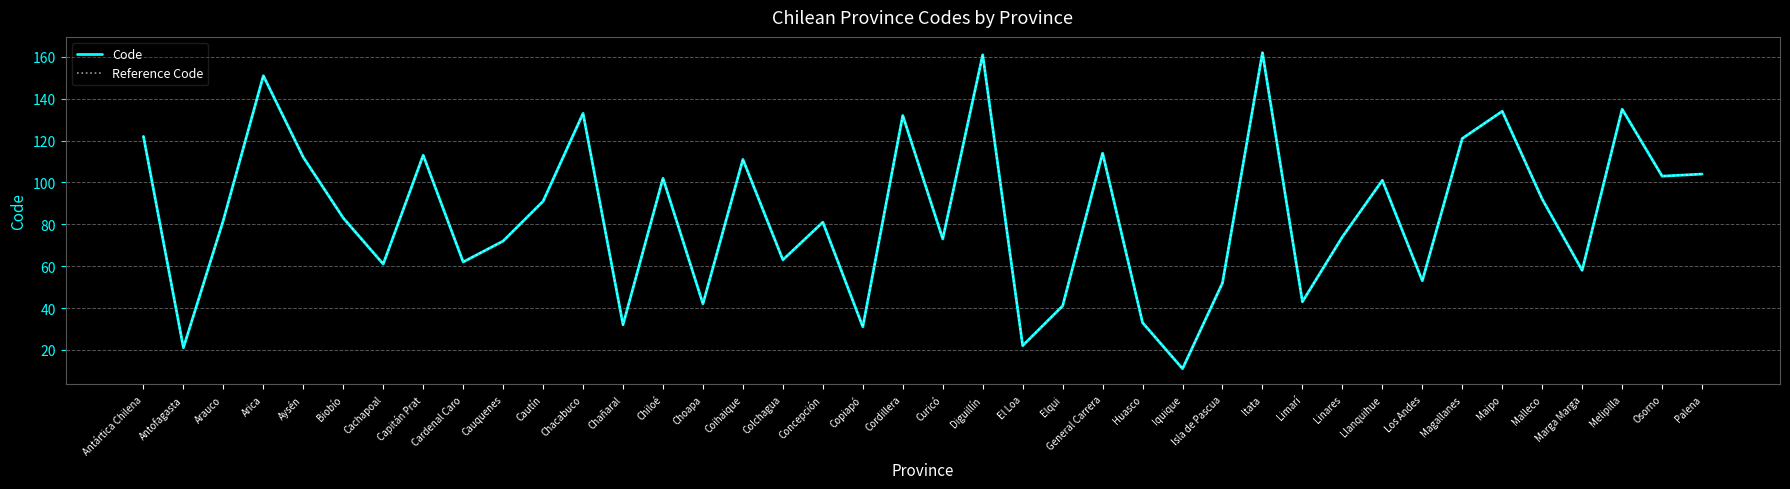

At how many categories does at least one series exceed 142?

3